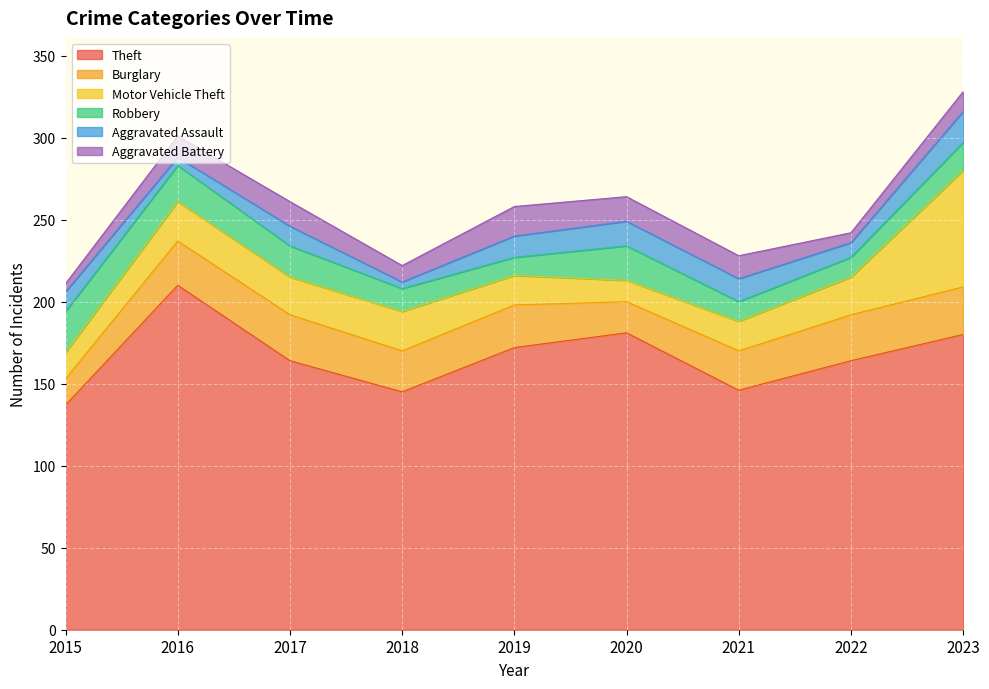

How many values in the Motor Vehicle Theft series are below 23?

4